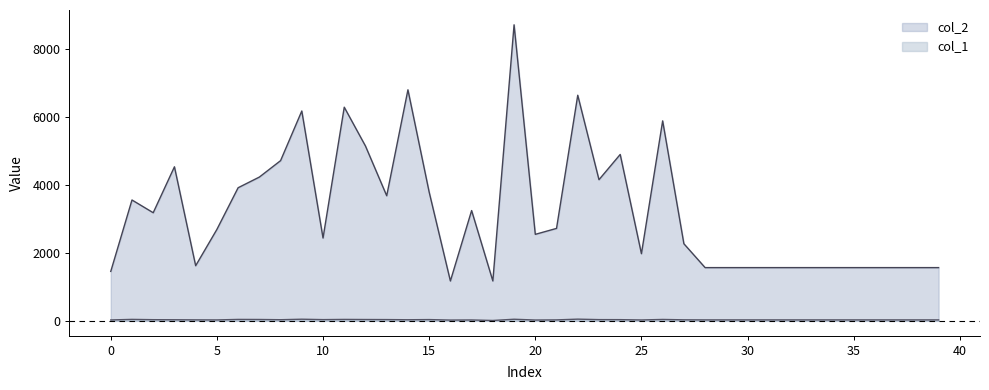

Does the chart display data point markers on the line(s)?

No